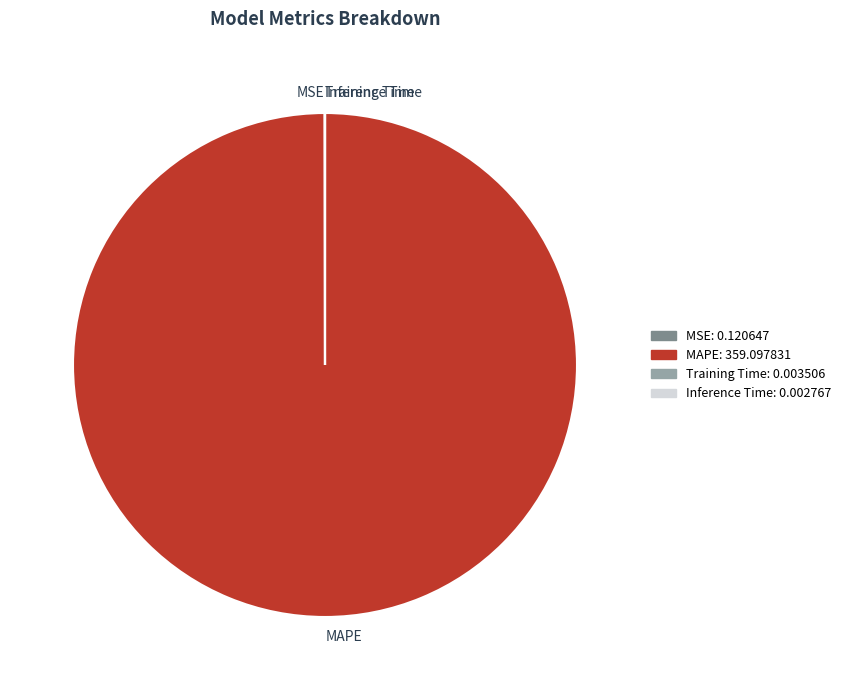

Which slice represents more than half of the pie?

MAPE